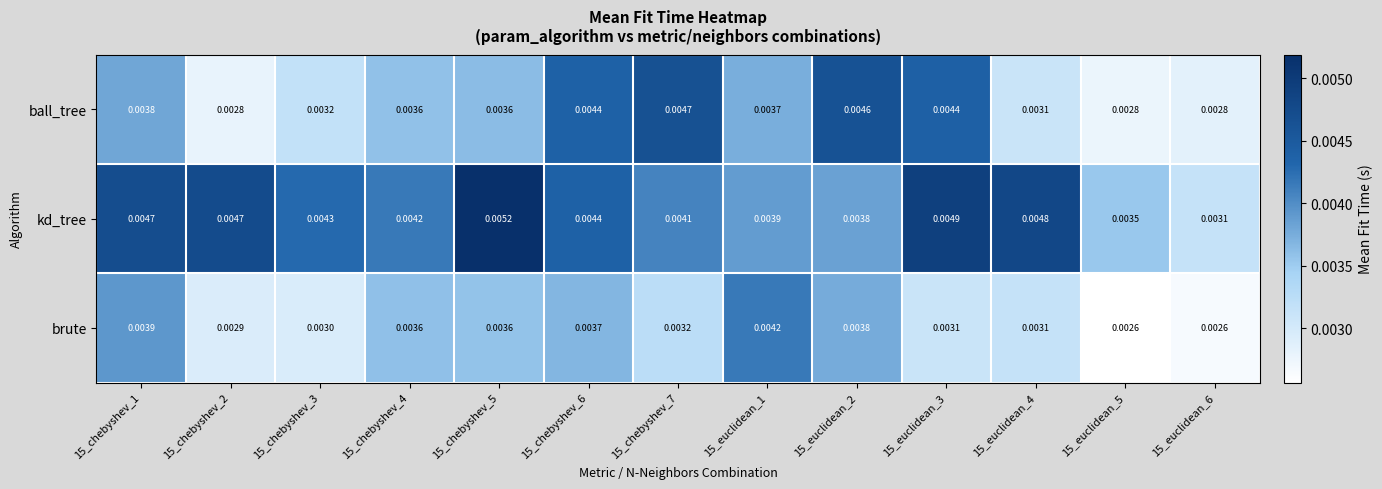

Is the value of ball_tree at 15_chebyshev_4 greater than the value of kd_tree at 15_chebyshev_7?

No